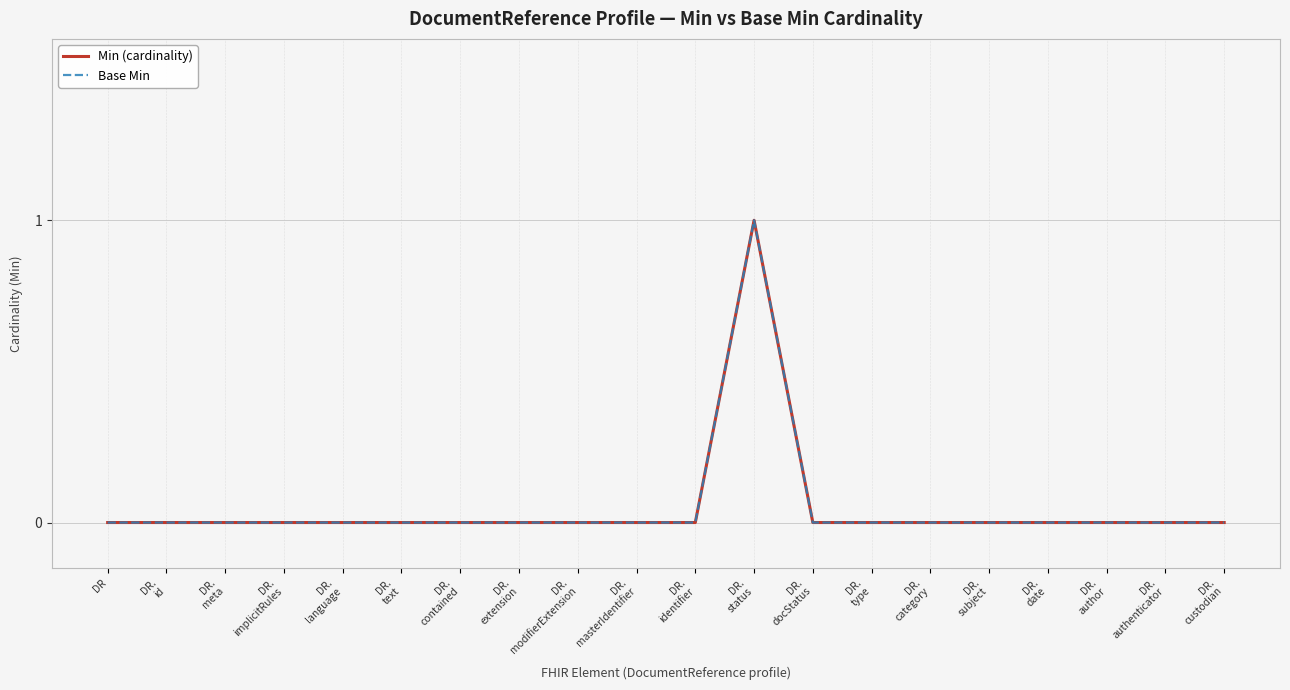

How many lines are shown in the chart?

2